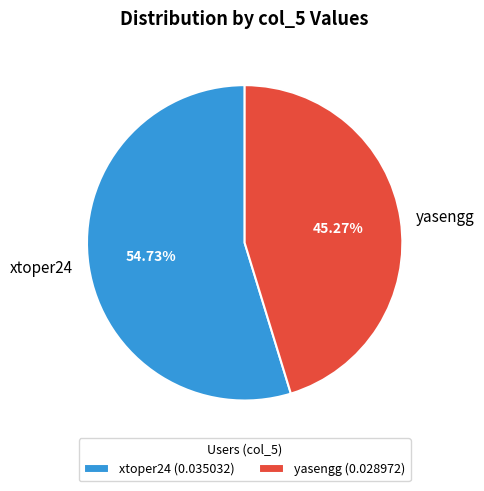

Is the sum of yasengg and xtoper24 greater than half?

Yes